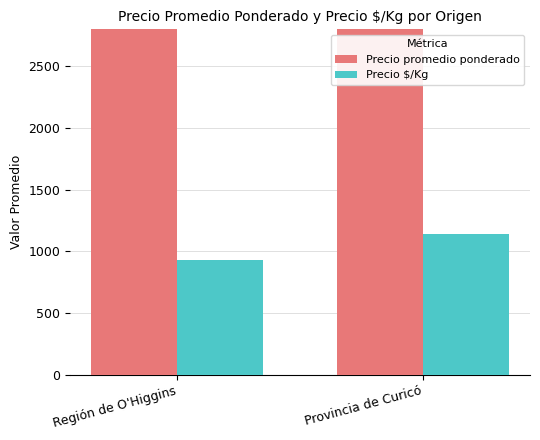

What is the lowest value of the Precio promedio ponderado series?

7278.1